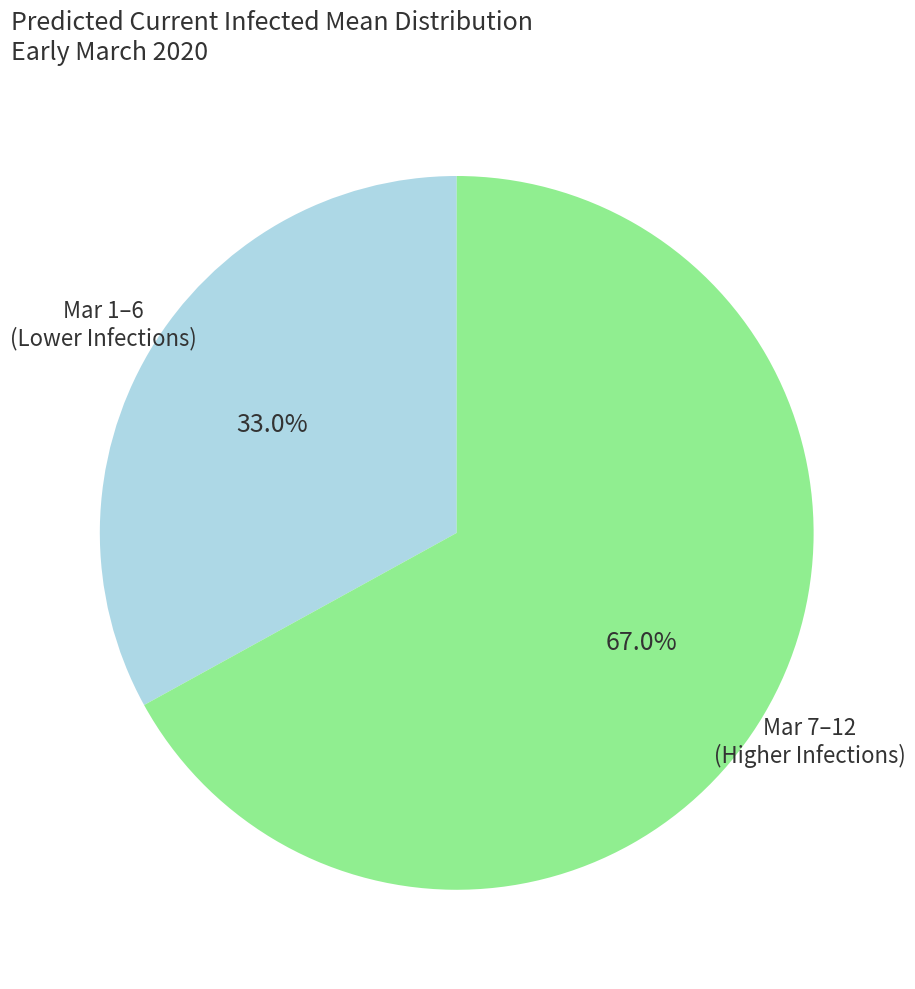

Does any single category account for the majority?

Yes